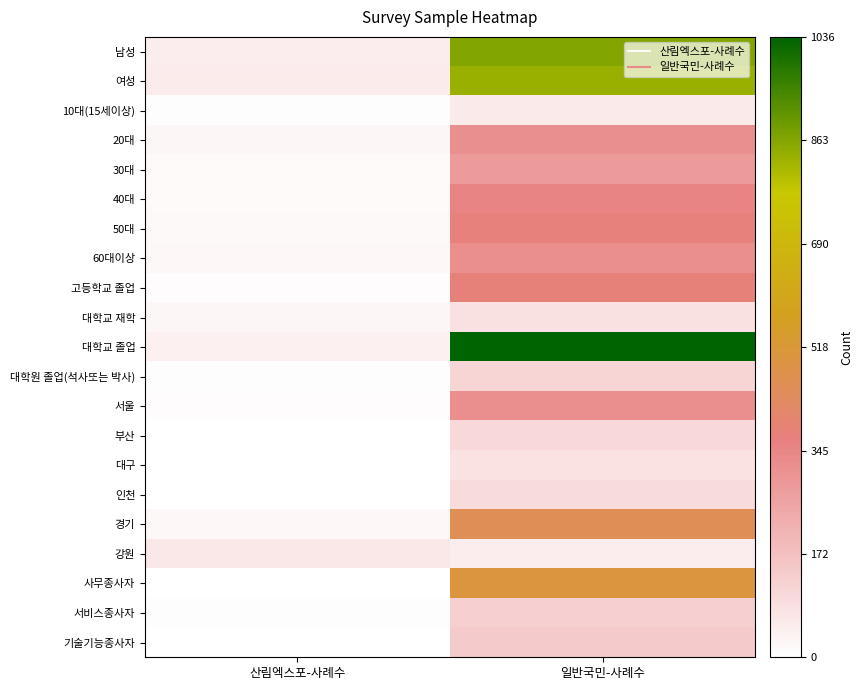

At 일반국민-사례수, list the series in order from smallest to largest.

강원, 10대(15세이상), 대구, 대학교 재학, 인천, 부산, 대학원 졸업(석사또는 박사), 서비스종사자, 기술기능종사자, 30대, 20대, 서울, 60대이상, 40대, 50대, 고등학교 졸업, 경기, 사무종사자, 여성, 남성, 대학교 졸업